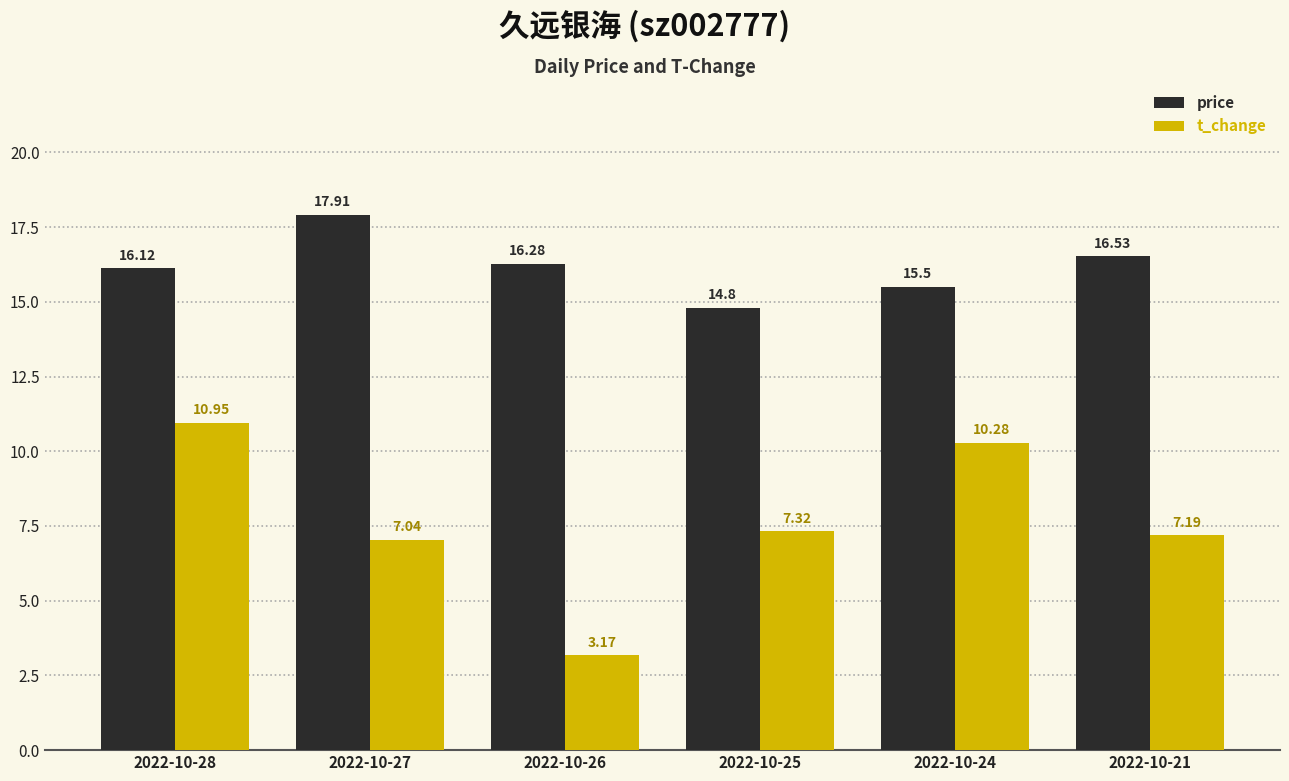

List the series in order of their overall mean, highest first.

price, t_change